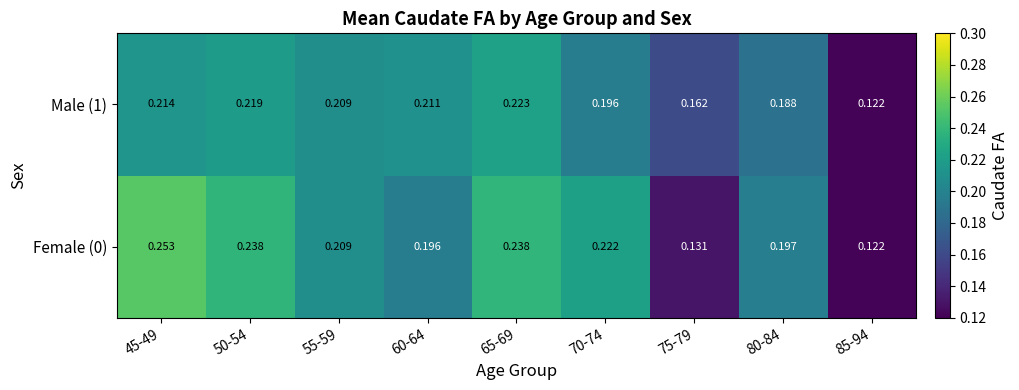

Count the number of categories in the chart.

9